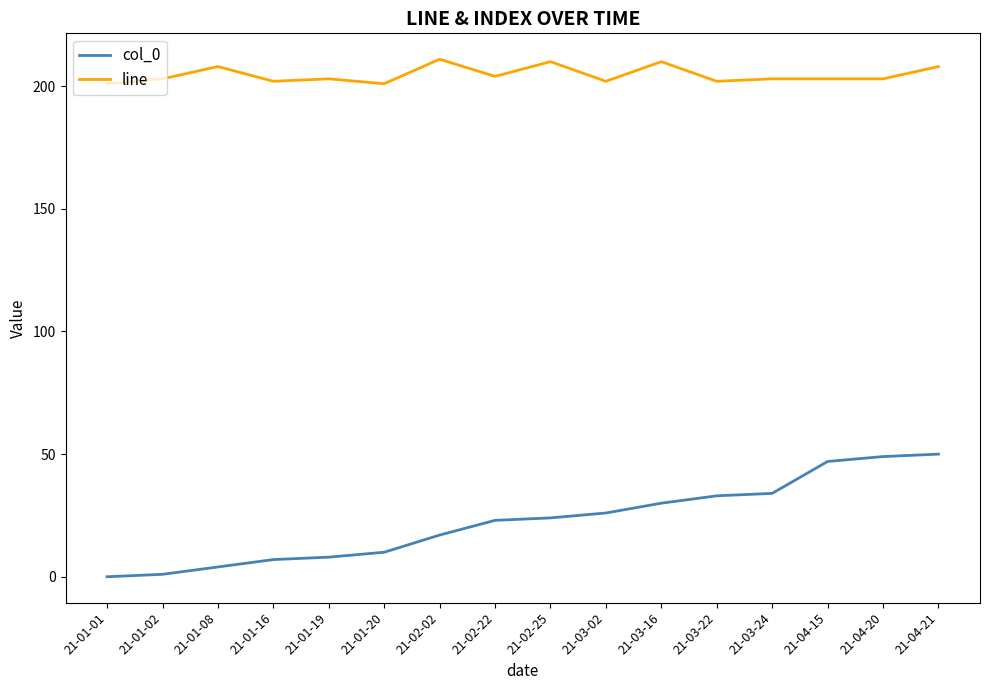

What is the difference between the maximum and second lowest values in the line series?

10